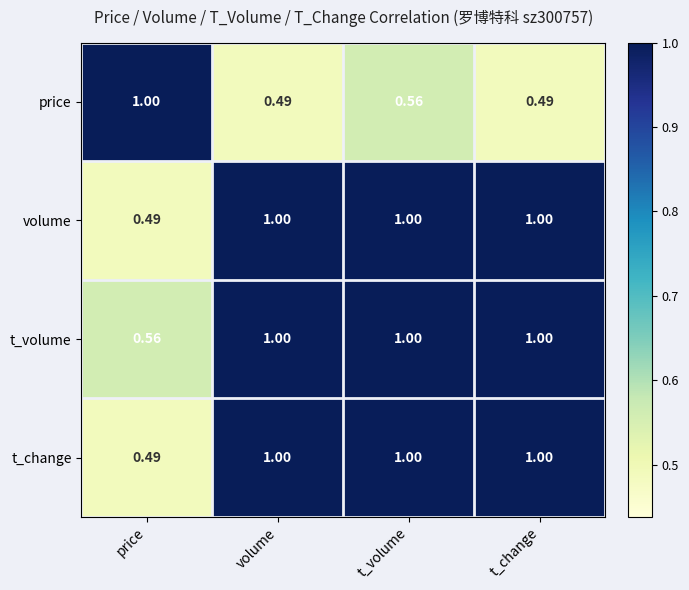

At which label is t_volume closest to 0?

price